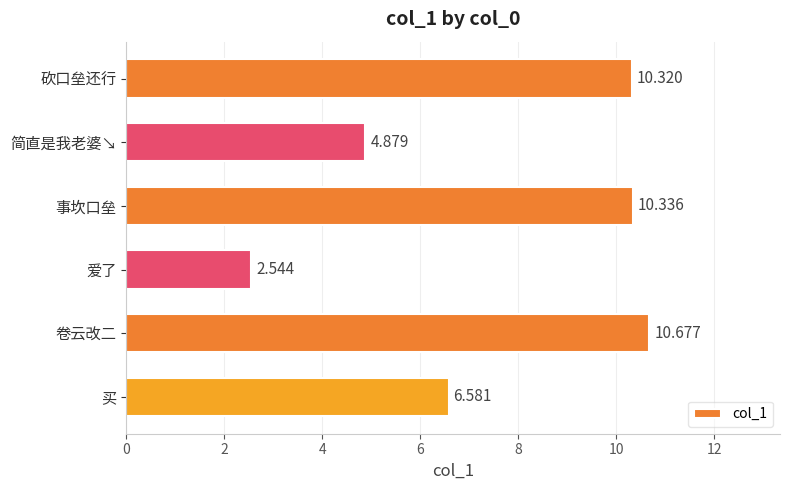

Which has a higher value, 砍口垒还行 or 事坎口垒?

事坎口垒